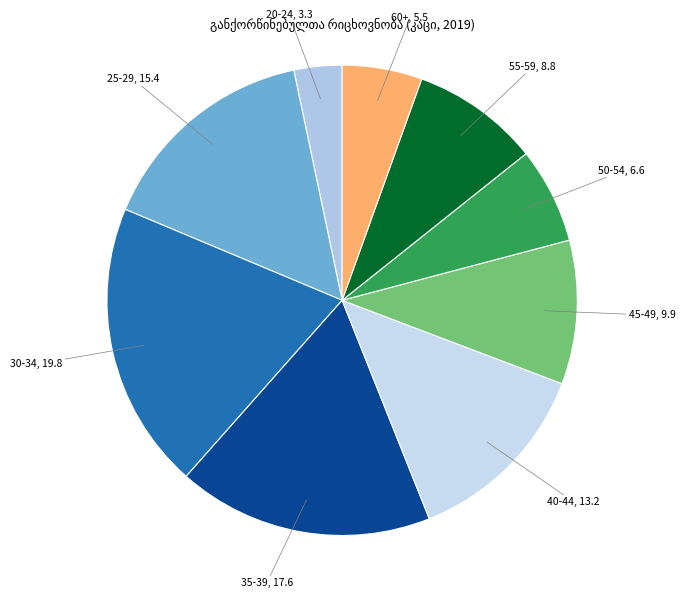

Count the number of slices in the pie.

9